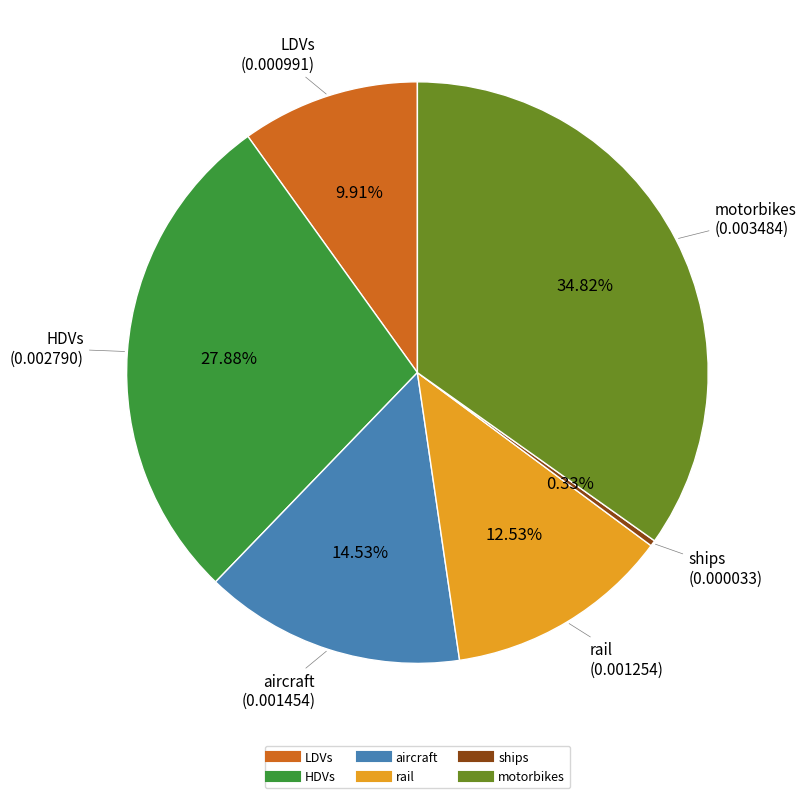

To the nearest percent, what percentage of the pie is HDVs?

28%